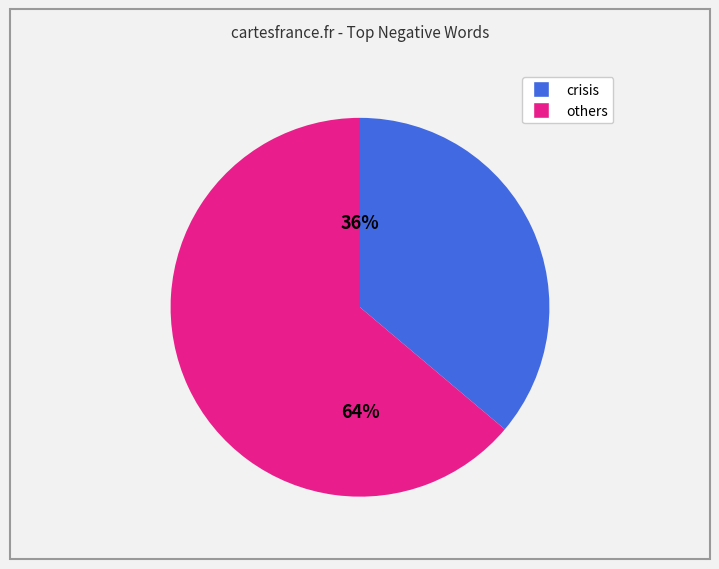

Is there any slice that represents more than half of the pie?

Yes